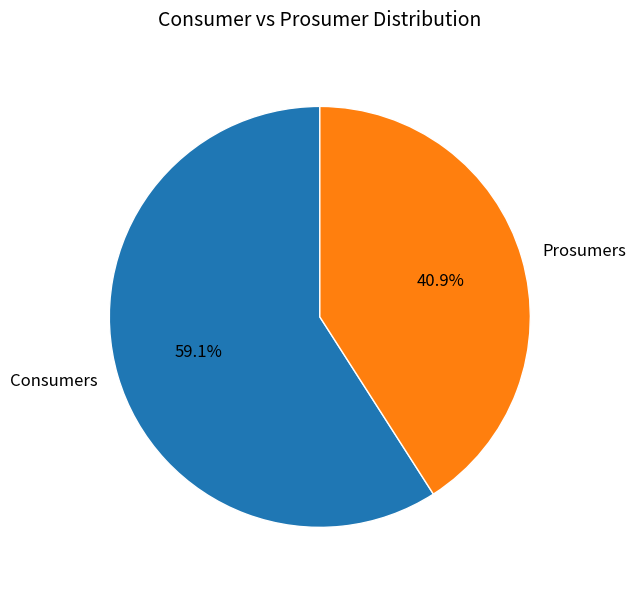

How many segments does this pie chart have?

2